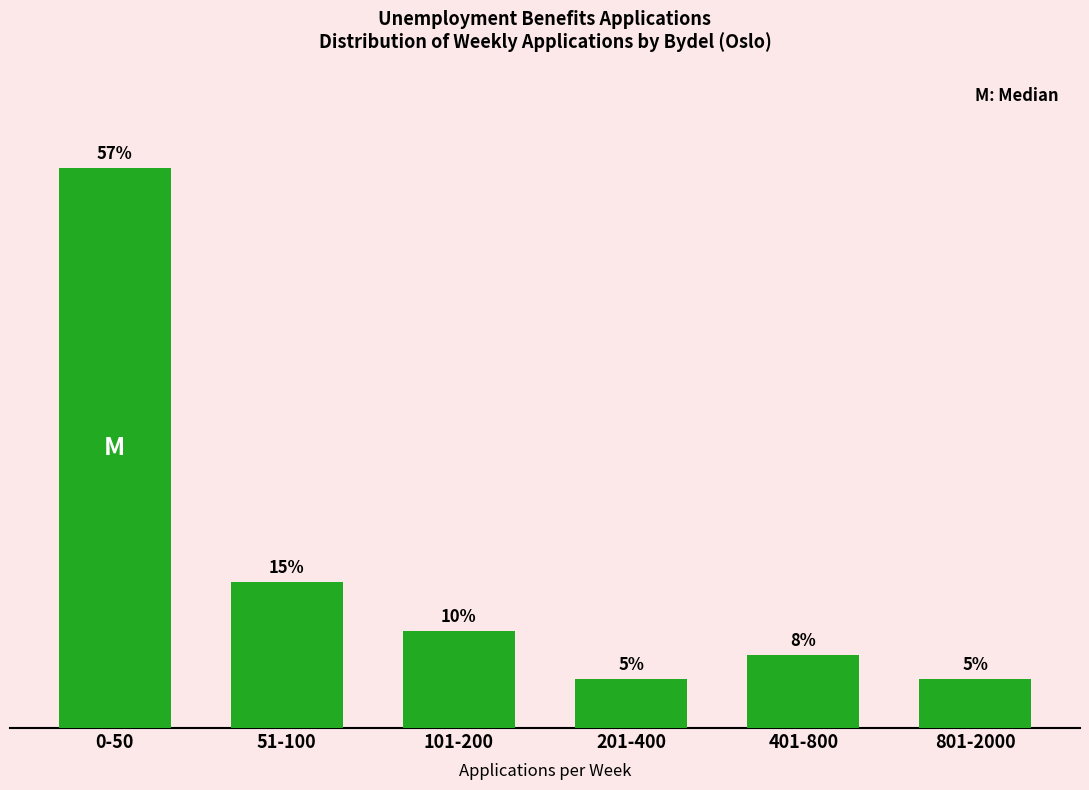

Which has a higher value, 0-50 or 801-2000?

0-50